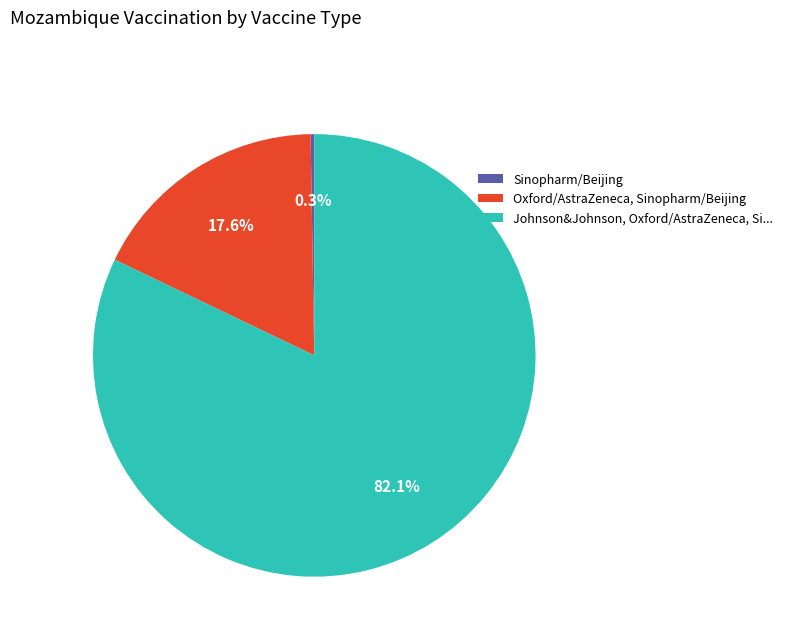

Does any single category account for the majority?

Yes